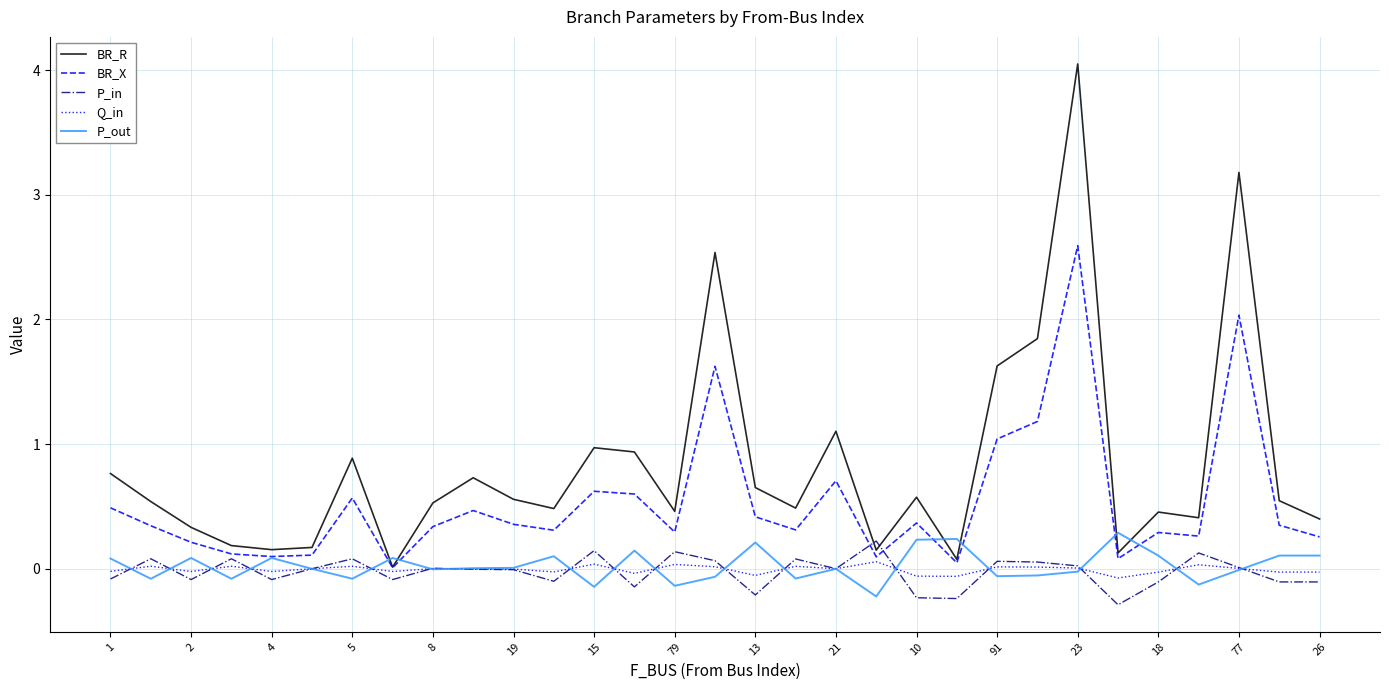

True or false: BR_R and P_out cross at least once.

True